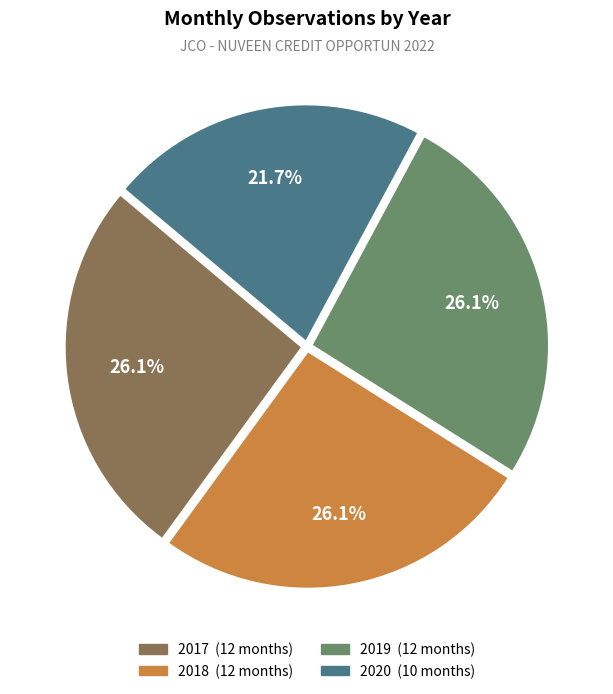

How many slices are in this pie chart?

4